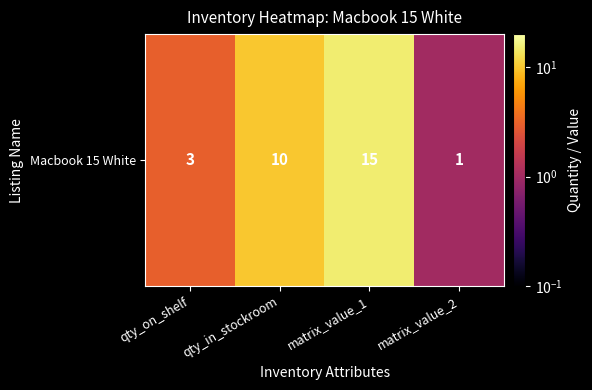

How many series are shown in this chart?

1